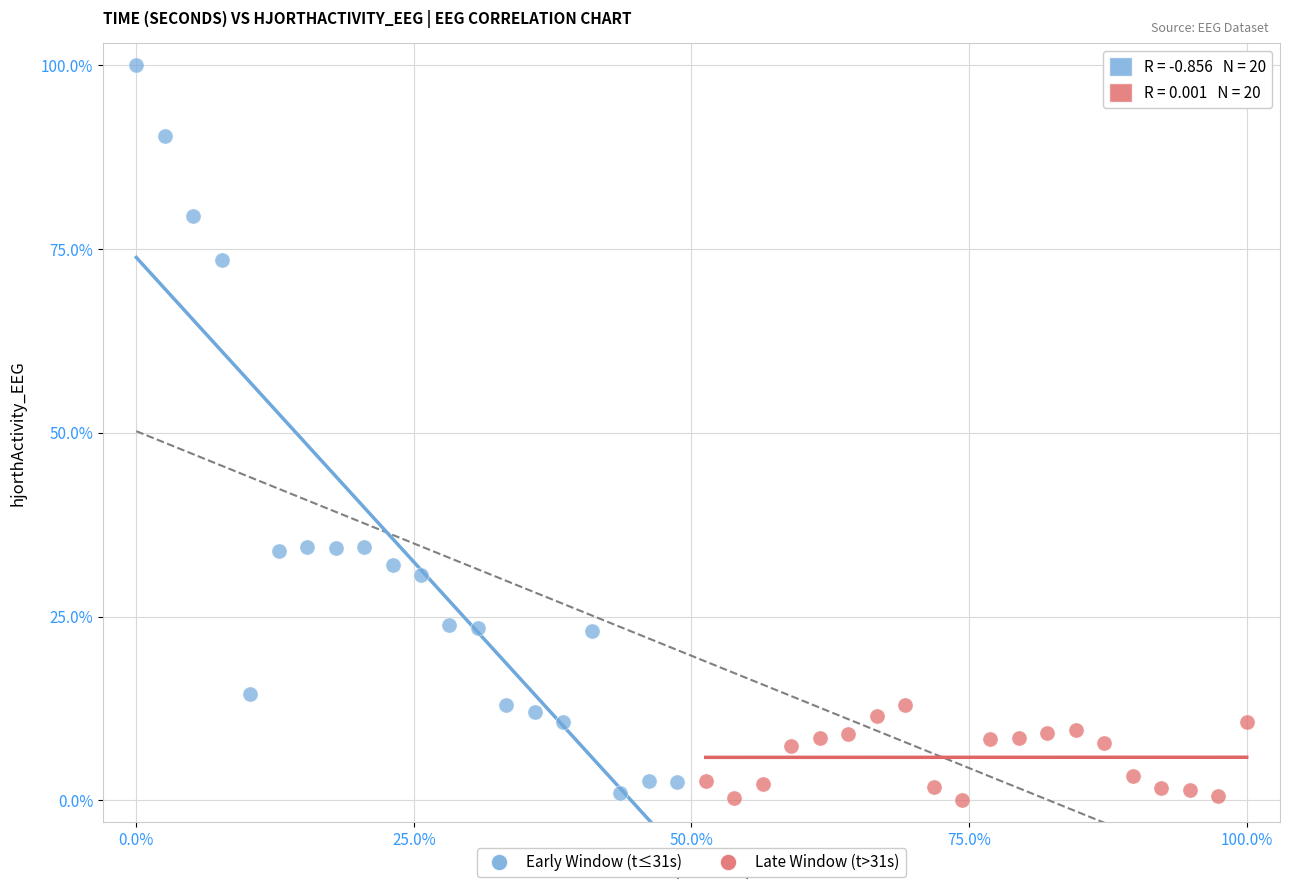

Which series has the largest Y range (max minus min)?

Early Window (t≤31s)